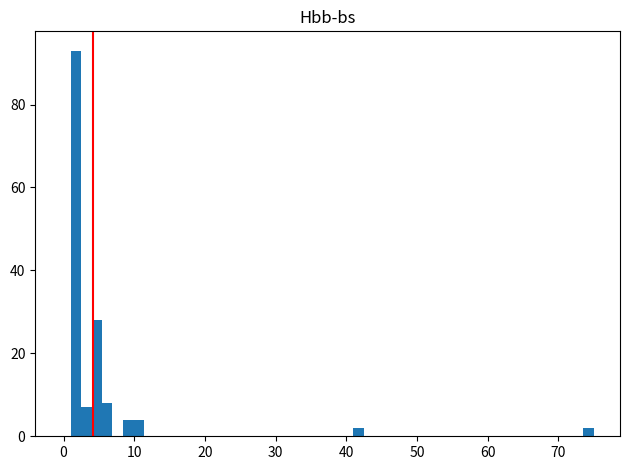

Around what value on the x-axis is the tallest bar? Give the approximate position of its centre, as read against the axis.

2